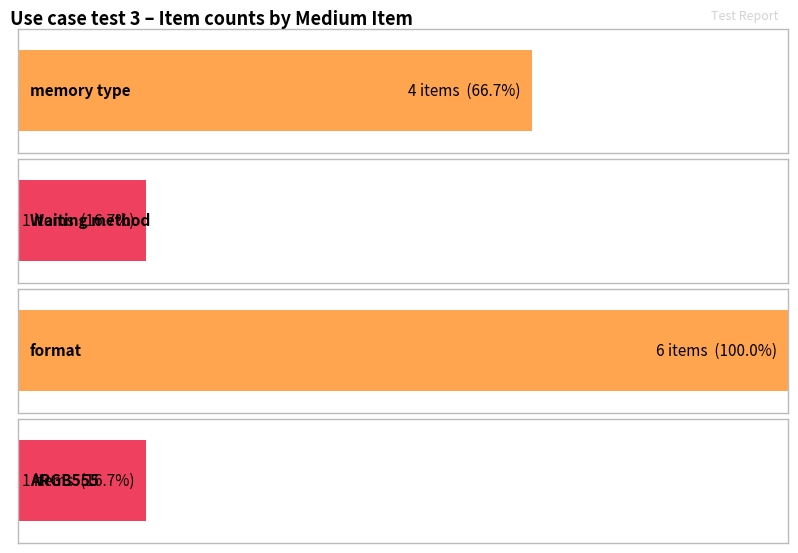

Reading left to right, list all the values displayed in this chart.

Normal test count: memory type=4	Waiting method=1	format=6	ARGB555=1
Total items: memory type=4	Waiting method=1	format=6	ARGB555=1